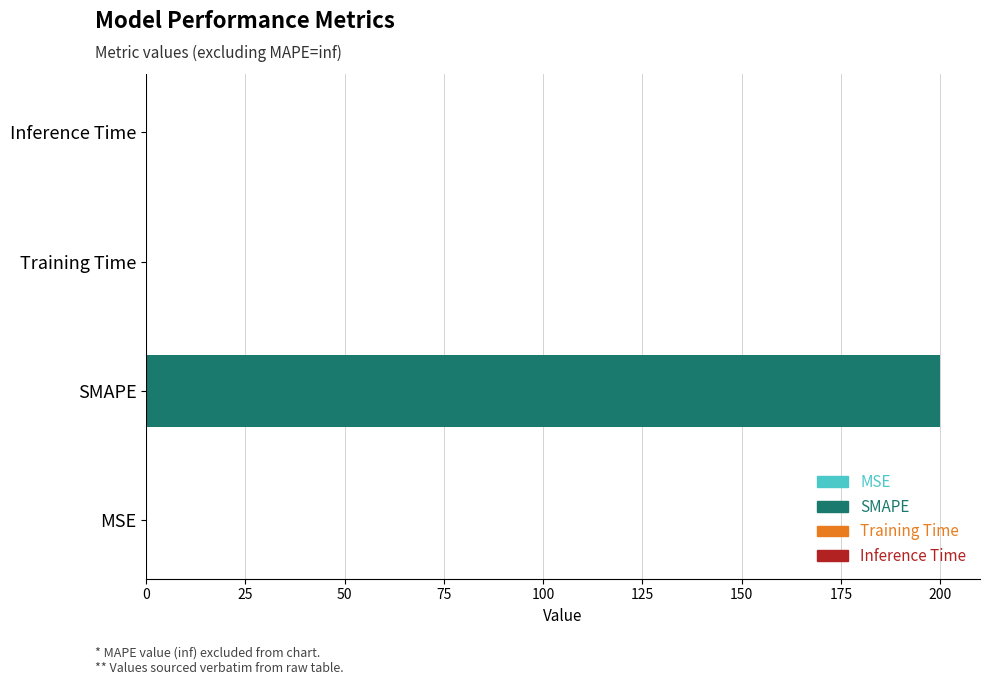

Which label corresponds to the largest value in the chart?

SMAPE